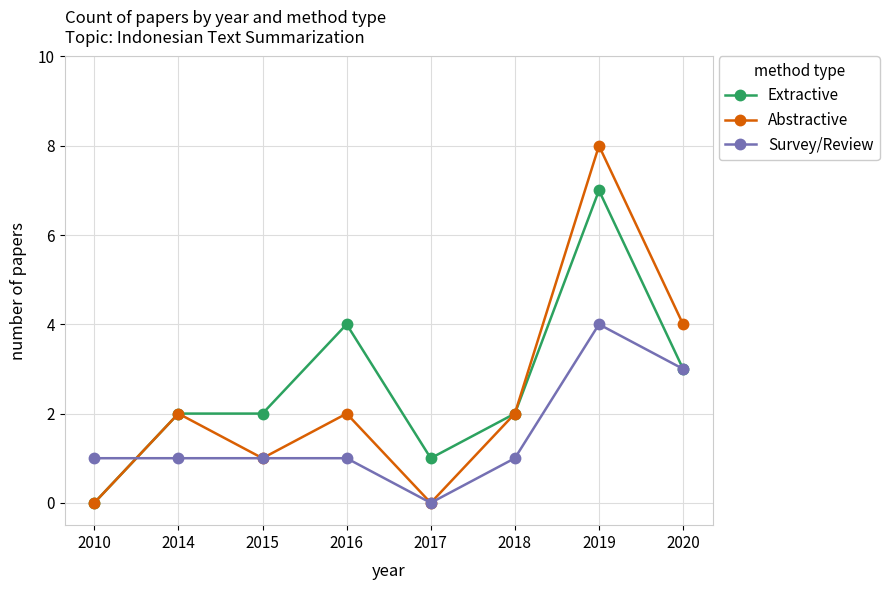

How many positive values does the Survey/Review series have?

7